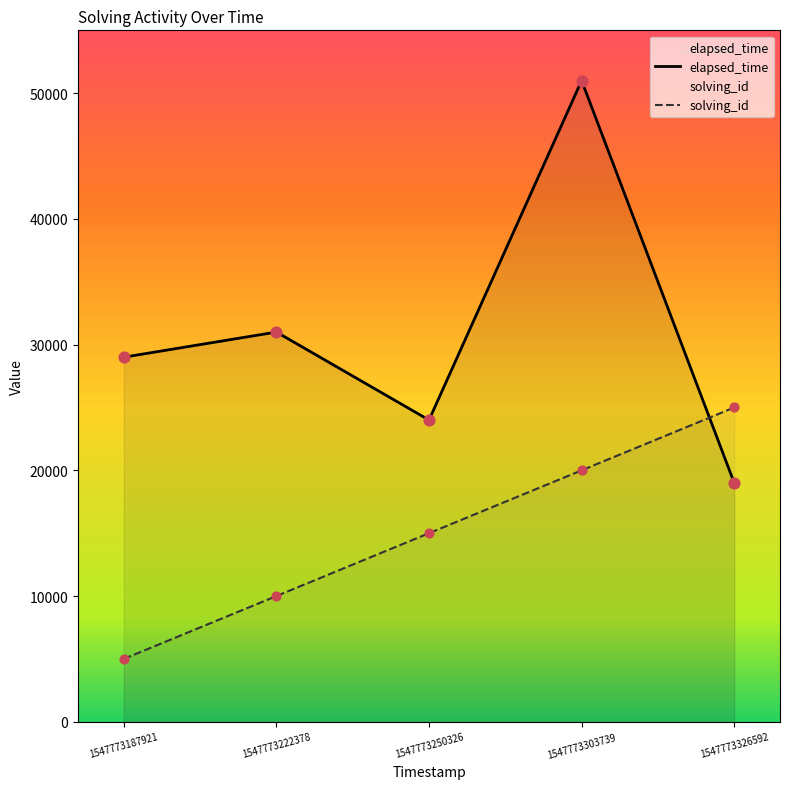

What are all the series names shown in the legend?

elapsed_time, solving_id